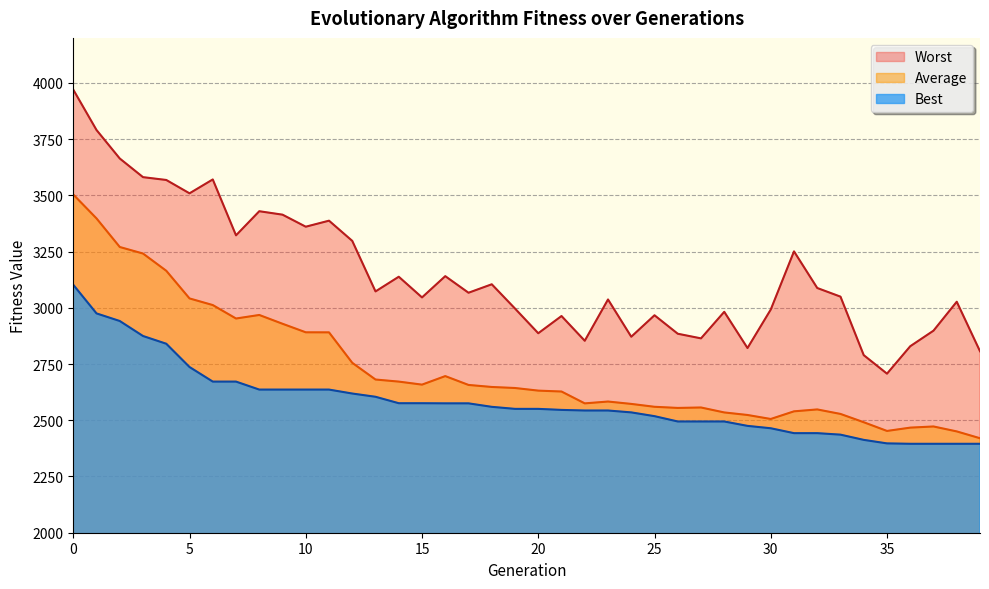

Reading left to right, extract all data points from this chart.

Best: 3102.3	2975.0	2941.2	2874.6	2840.2	2736.7	2671.9	2671.9	2636.4	2636.4	2636.4	2636.3	2618.8	2604.4	2575.7	2575.7	2575.2	2575.2	2559.7	2550.6	2550.6	2546.0	2543.3	2543.3	2534.9	2518.2	2494.6	2494.6	2494.6	2475.0	2464.4	2442.7	2442.7	2436.0	2412.8	2397.2	2395.4	2395.4	2395.4	2395.4
Average: 3503.7	3397.4	3270.3	3241.2	3164.6	3041.6	3012.2	2952.4	2968.1	2929.0	2891.0	2890.8	2755.4	2681.1	2671.9	2658.4	2696.3	2657.0	2648.0	2643.4	2631.8	2627.8	2575.1	2583.2	2572.7	2559.9	2554.8	2556.8	2534.7	2523.4	2505.7	2539.7	2548.1	2528.1	2491.2	2452.5	2467.2	2472.4	2450.4	2420.1
Worst: 3969.9	3790.3	3663.7	3580.8	3568.3	3508.9	3570.6	3322.1	3429.3	3414.1	3360.5	3387.3	3297.4	3072.8	3138.1	3046.1	3140.7	3066.9	3104.6	2996.6	2886.8	2963.4	2853.4	3037.0	2871.3	2966.8	2884.7	2864.1	2982.2	2821.1	2992.2	3250.8	3088.0	3049.5	2789.4	2707.1	2829.1	2898.3	3027.0	2806.9